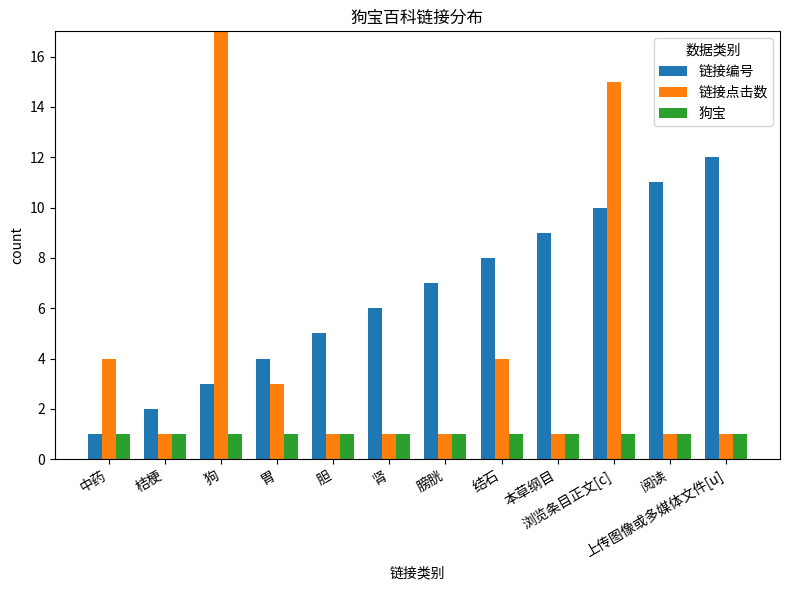

Rank the series at 狗 from highest to lowest value.

链接点击数, 链接编号, 狗宝